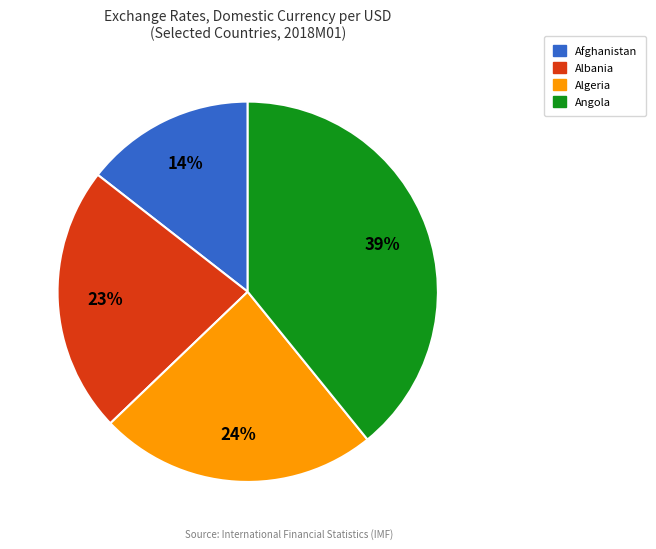

To the nearest percent, what is the average slice percentage?

25%